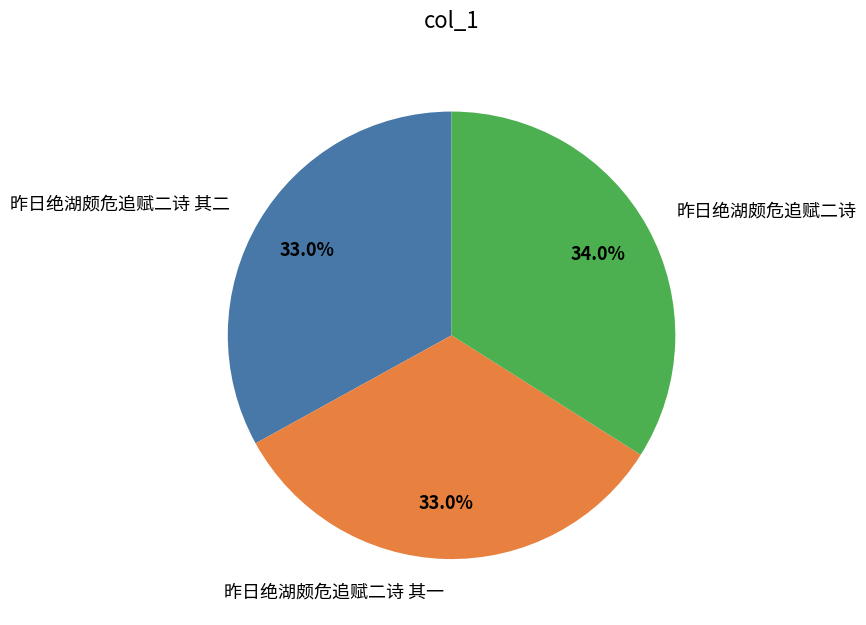

What percentage is the 昨日绝湖颇危追赋二诗 其二 slice, to the nearest percent?

33%